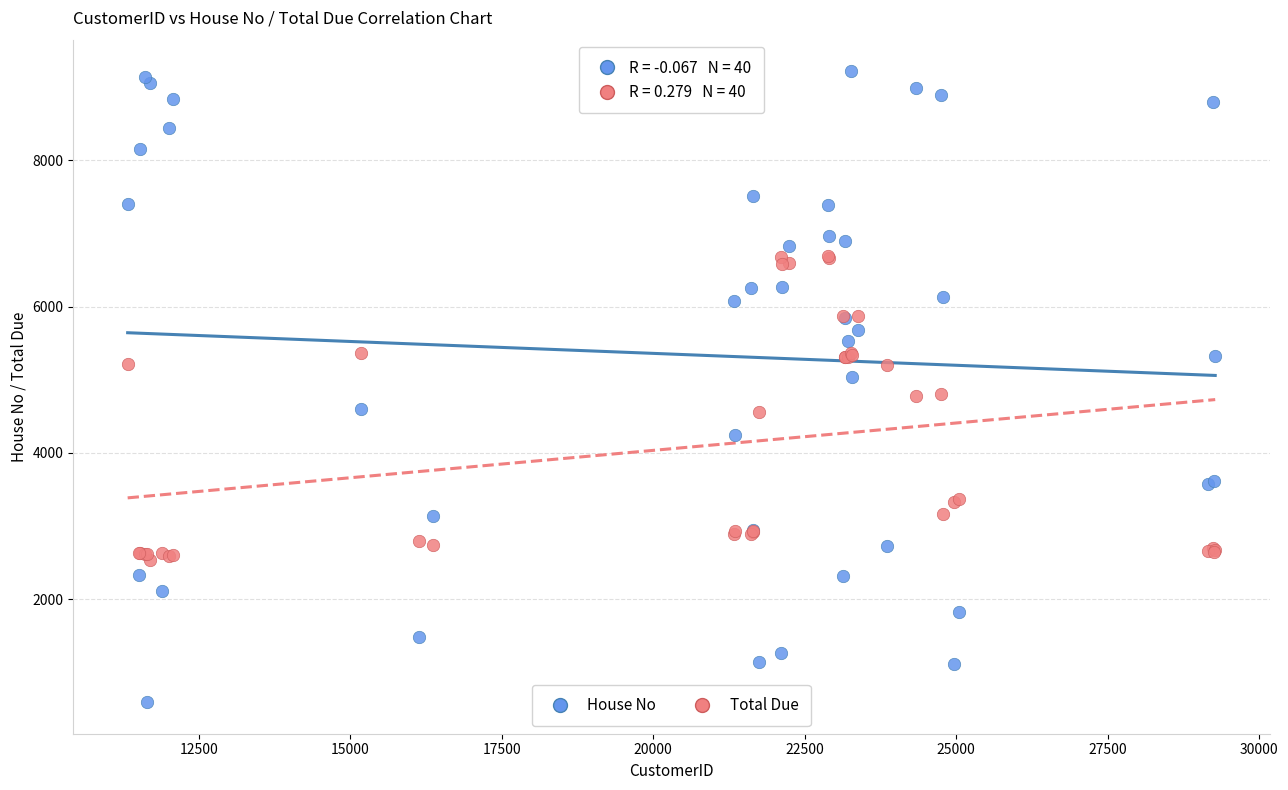

Which series reaches the maximum Y coordinate?

House No